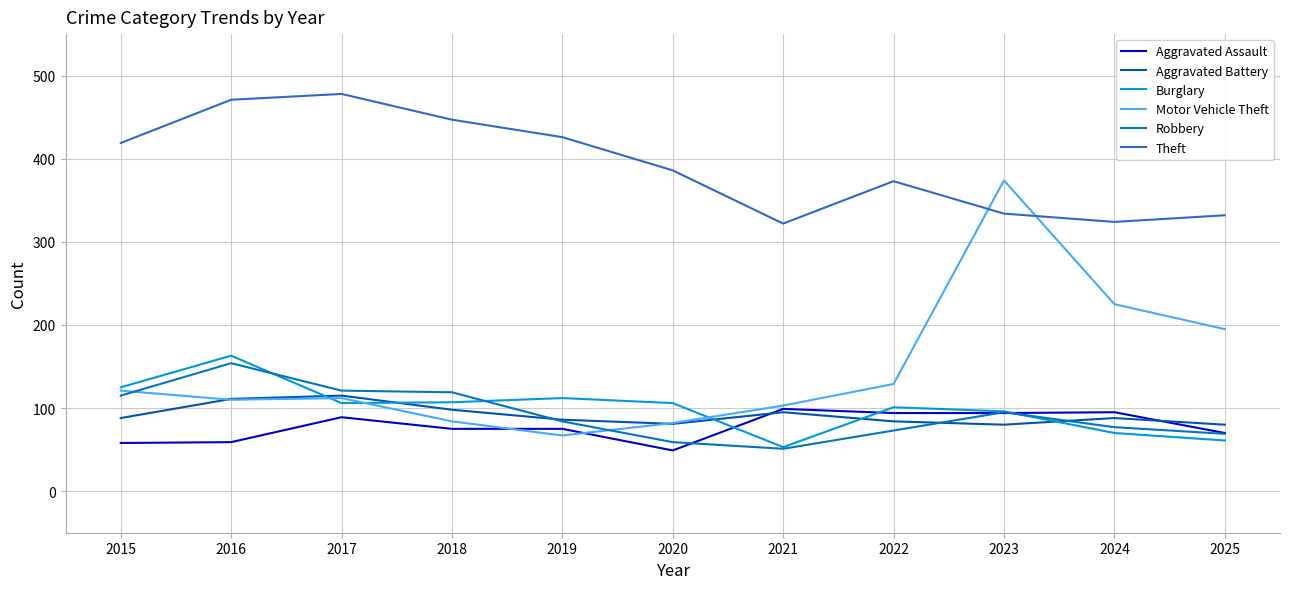

True or false: Motor Vehicle Theft has a value of 374 at 2024.

False